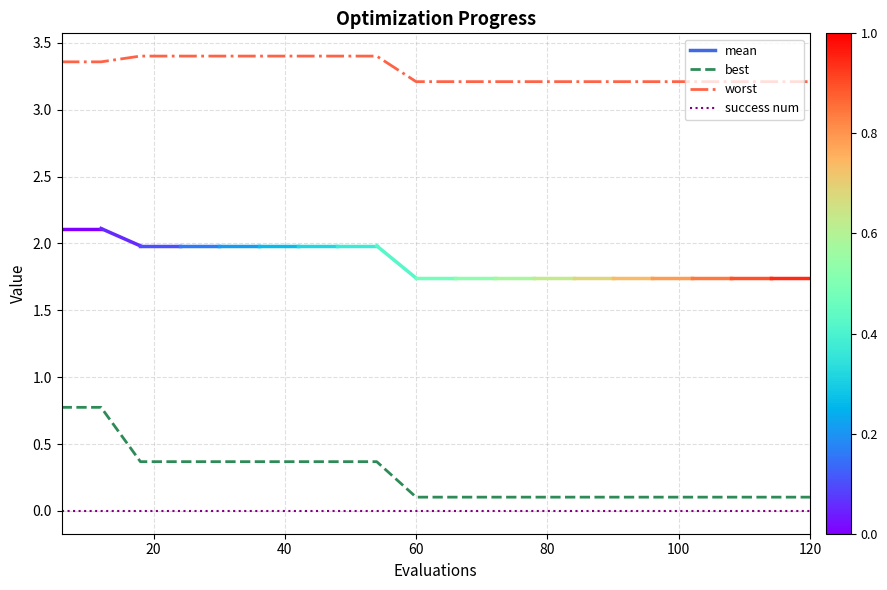

Rank the series by their maximum value, from highest to lowest.

worst, best, success num